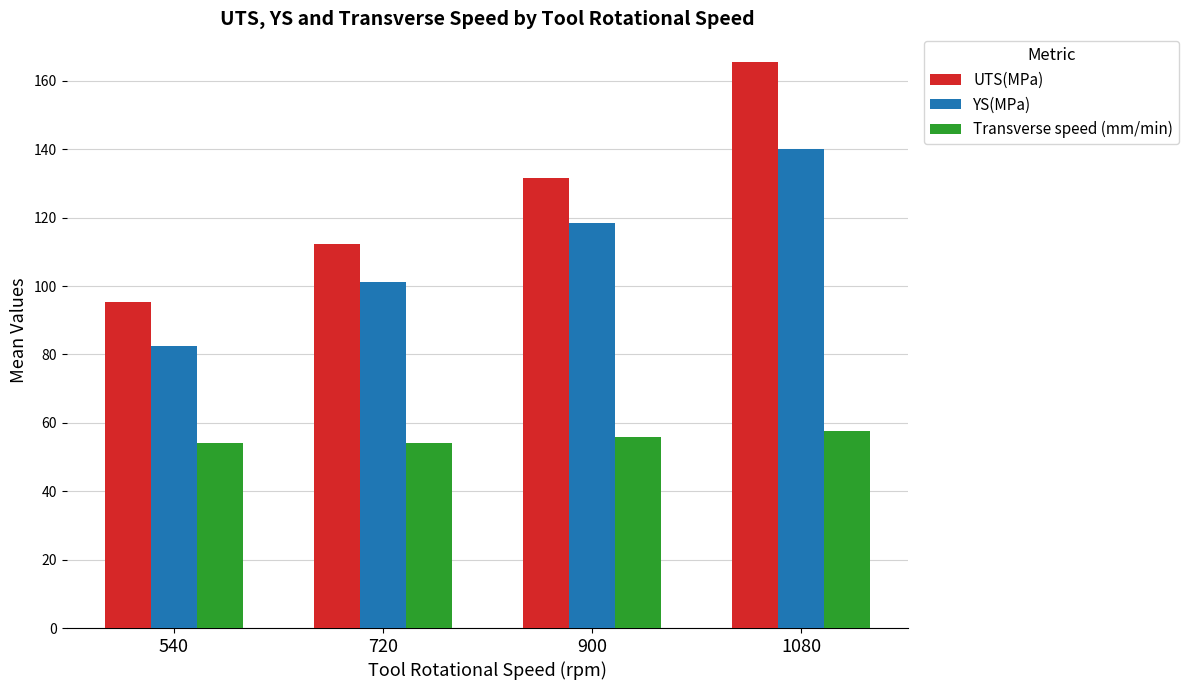

What is the difference between the highest and lowest values at 1080?

108.0